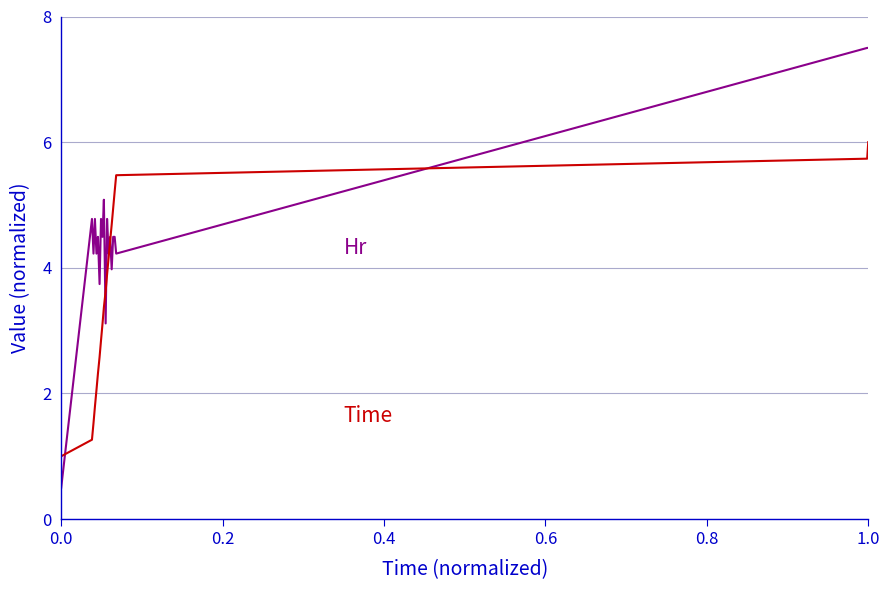

What is the minimum value shown in the chart?

0.5